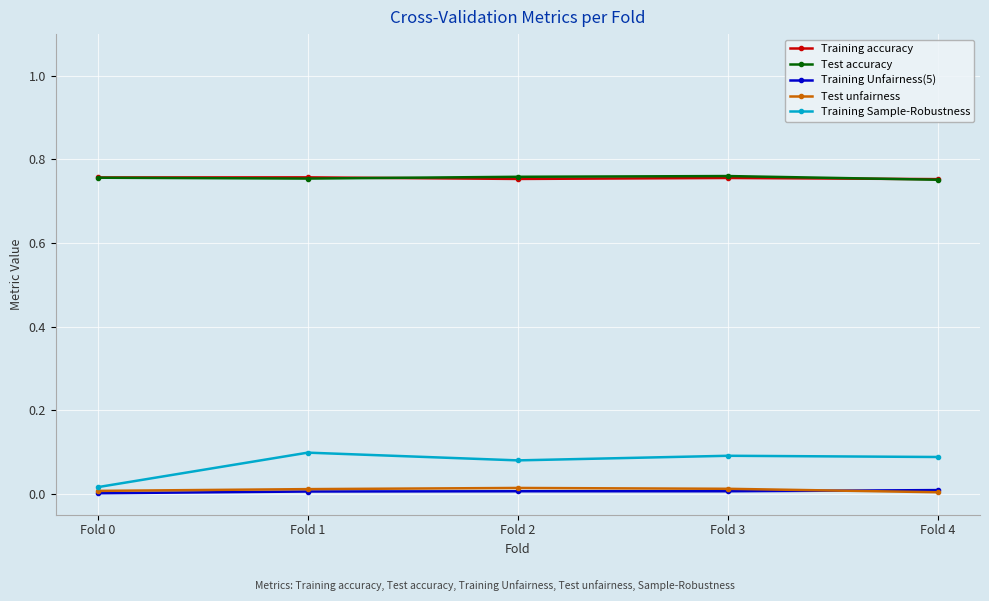

Which series has the largest range (max minus min)?

Training Sample-Robustness